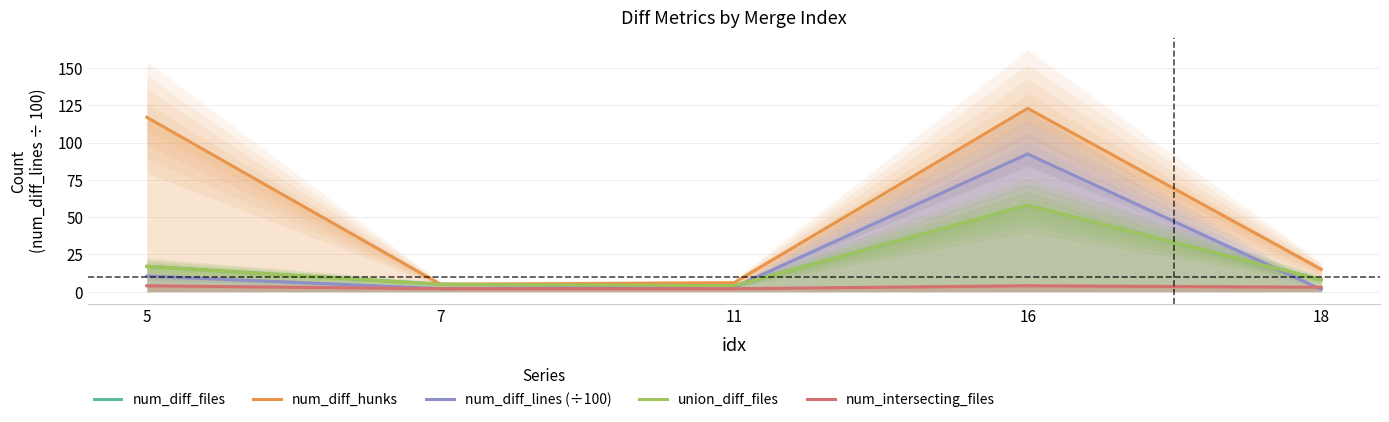

What is the minimum value for num_diff_lines (÷100)?

1.6